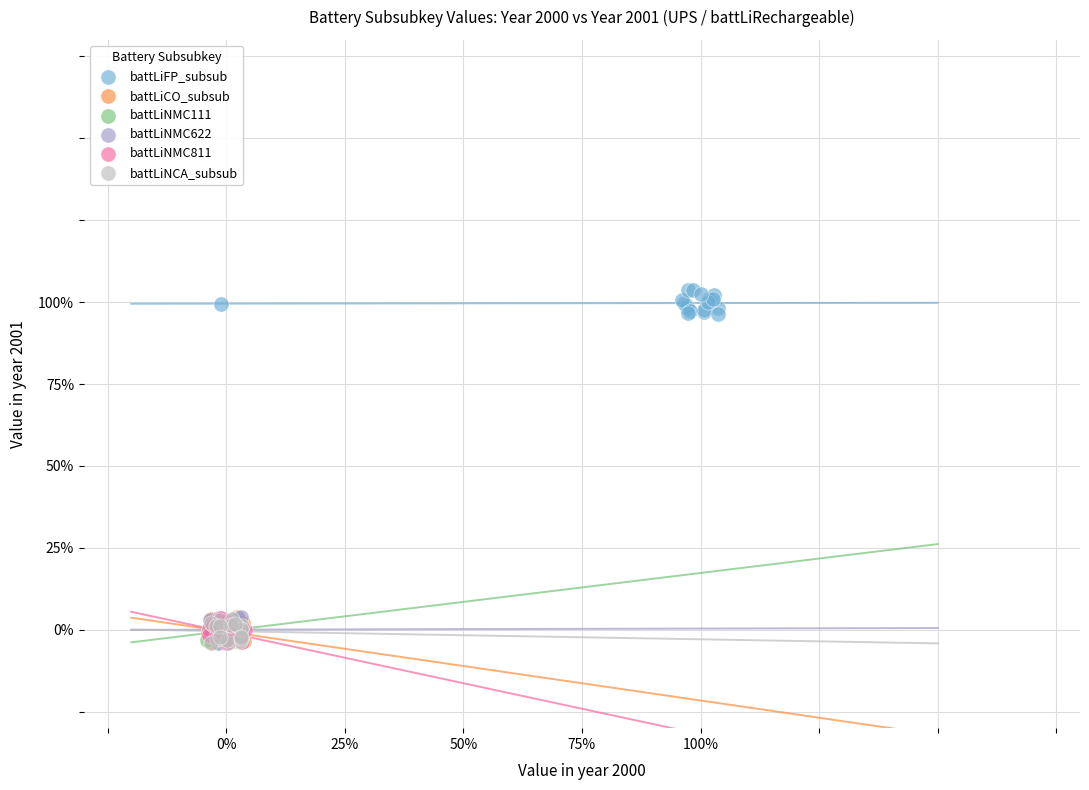

What are all the series names shown in the legend?

battLiFP_subsub, battLiCO_subsub, battLiNMC111, battLiNMC622, battLiNMC811, battLiNCA_subsub